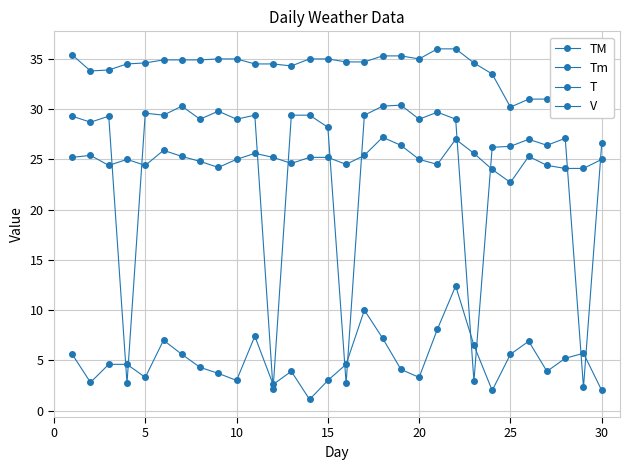

Rank the series by their maximum value, from lowest to highest.

V, Tm, T, TM